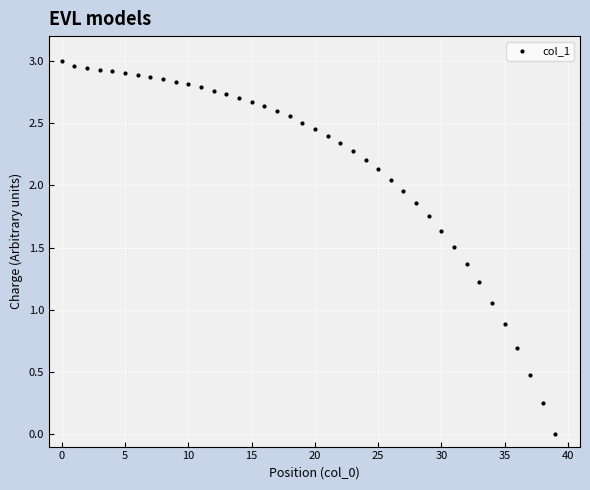

How many data points are displayed?

40